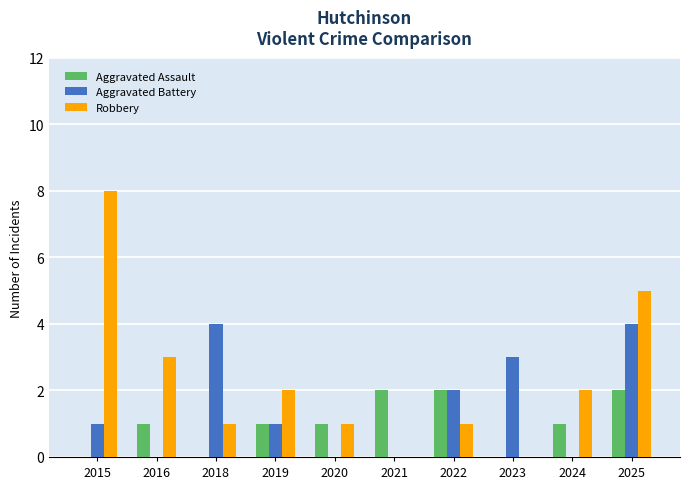

At which category is the sum across all series the highest?

2025